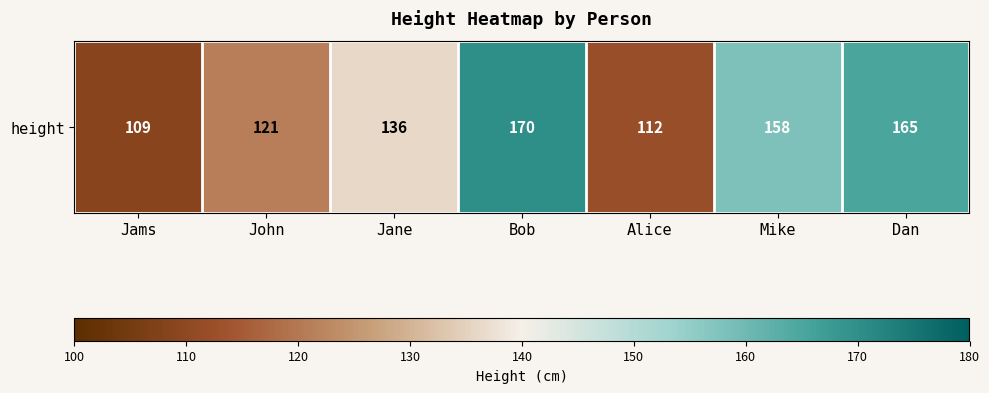

Is it true that the value at Alice is 112?

True